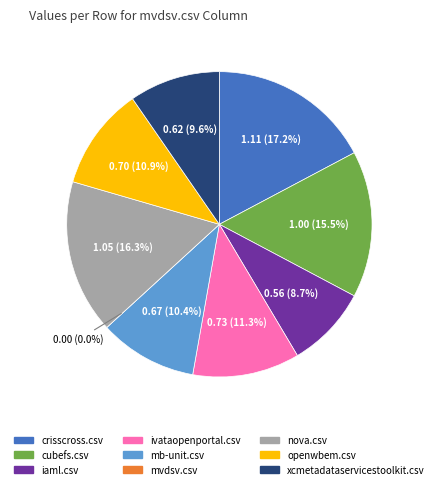

Does any single category account for the majority?

No